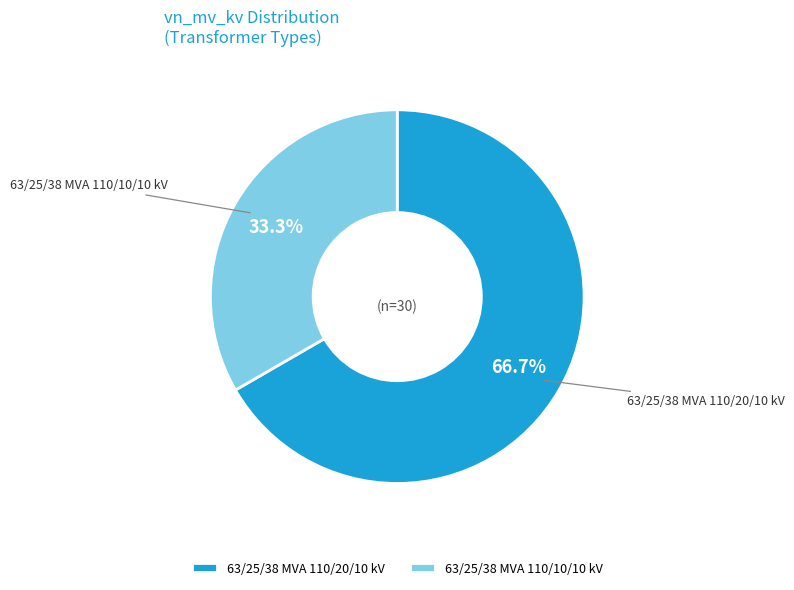

To the nearest percent, what portion does 63/25/38 MVA 110/10/10 kV represent?

33%